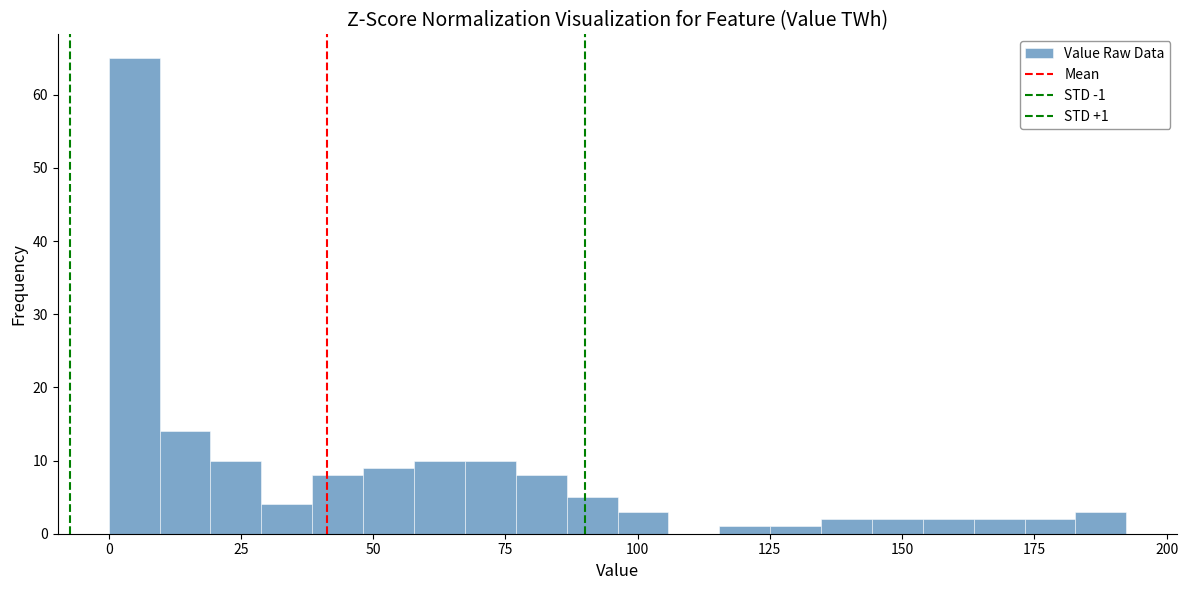

Read against the x-axis, roughly where is the centre of the tallest bar?

5